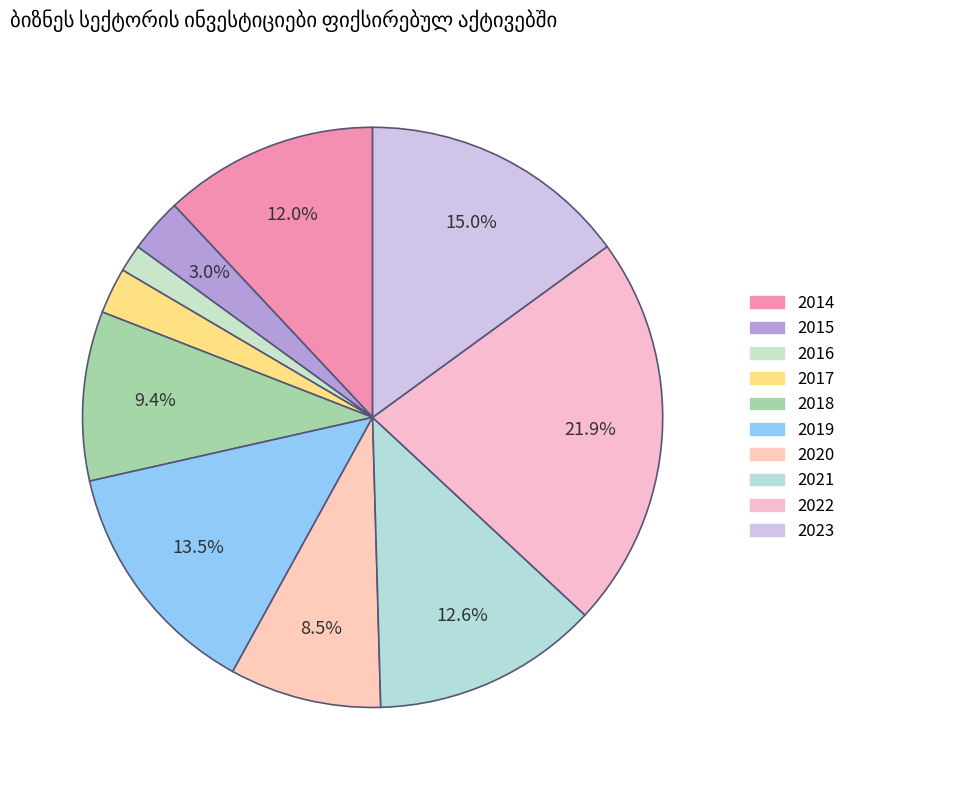

To the nearest percent, what portion does 2014 represent?

12%